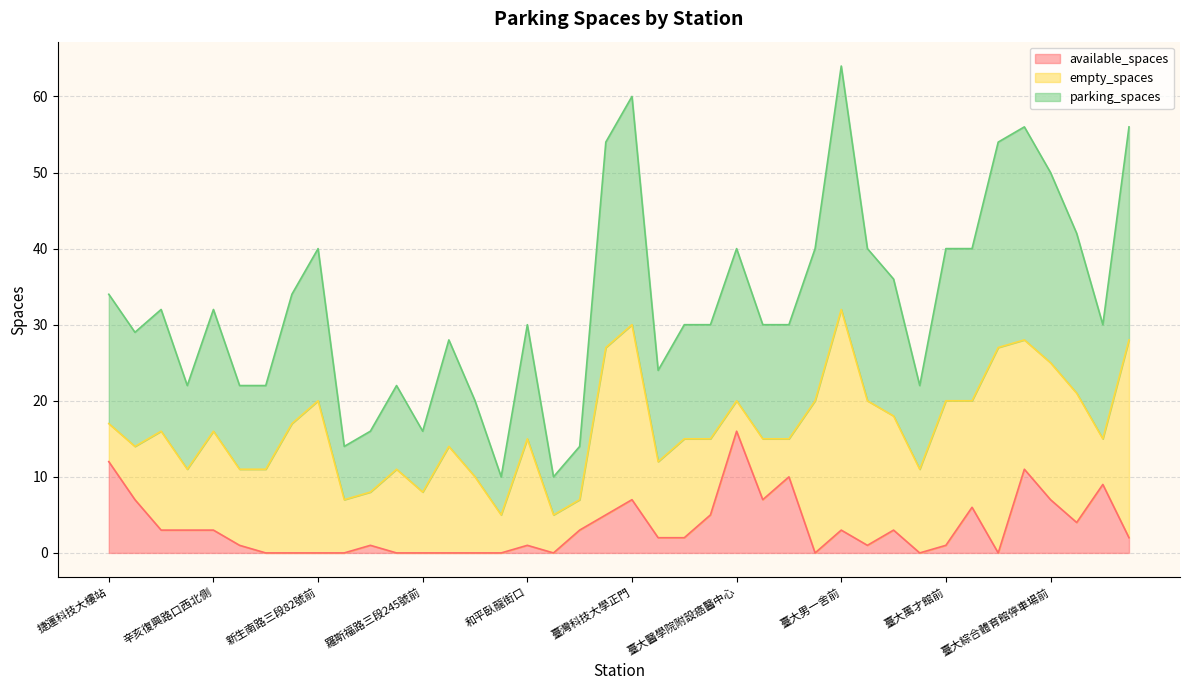

Which series has the largest total across all categories?

parking_spaces